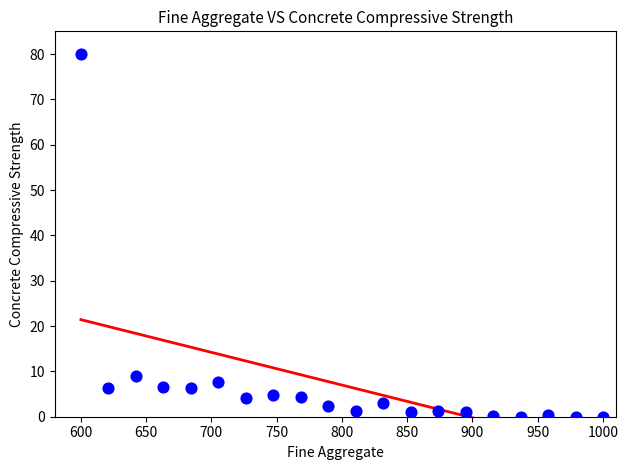

What is the range of Y values (max minus min)?

80.0